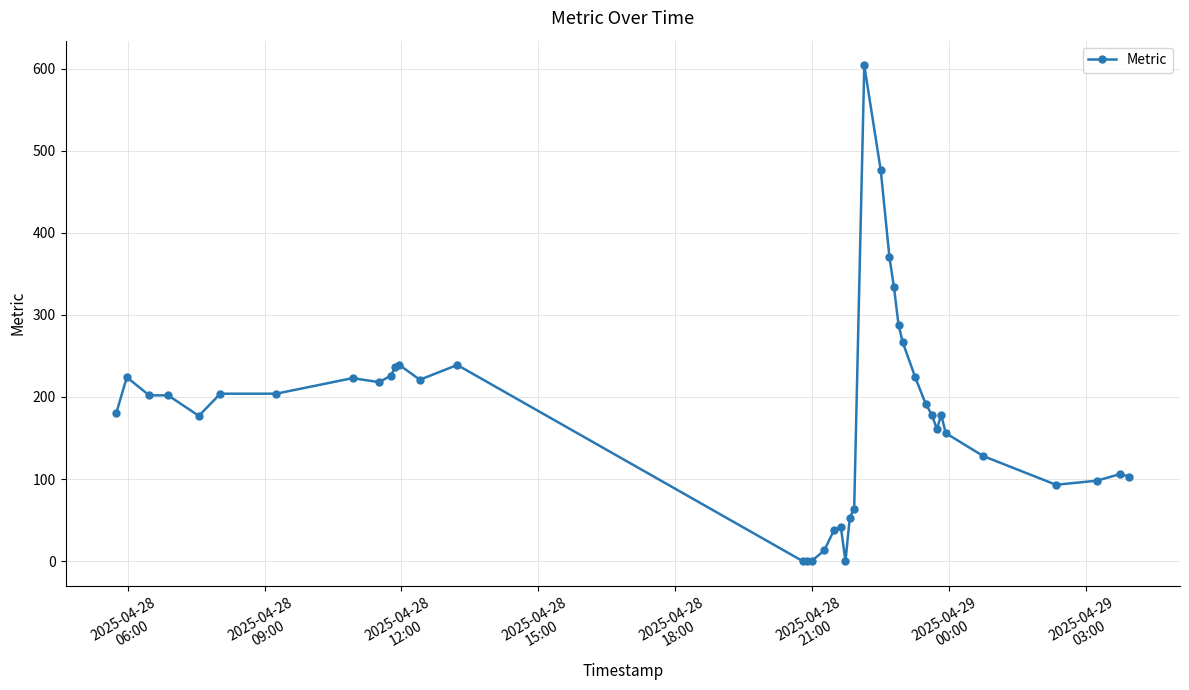

What is the difference between the maximum and minimum values?

604